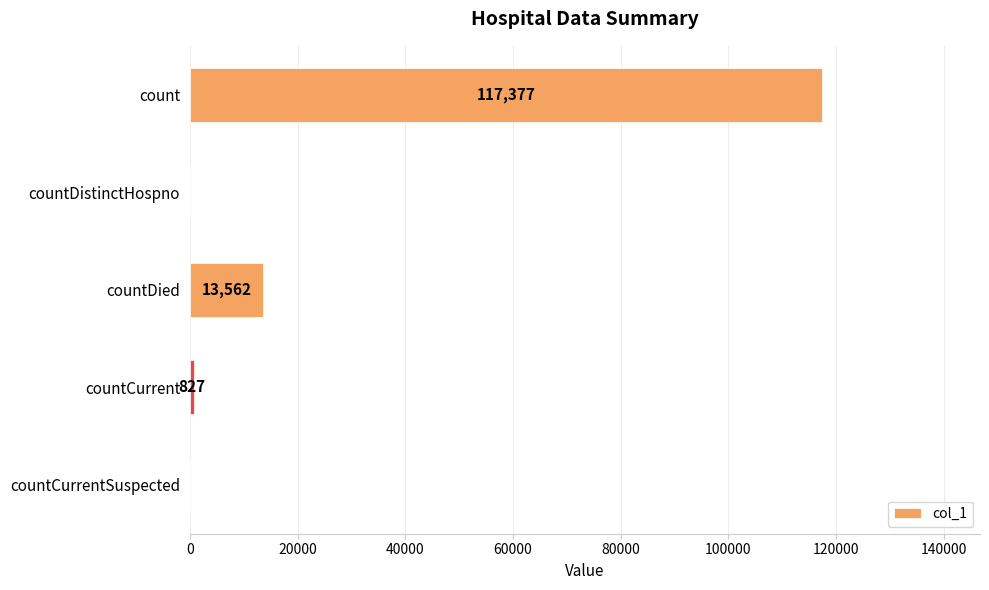

How many series are shown in this chart?

1